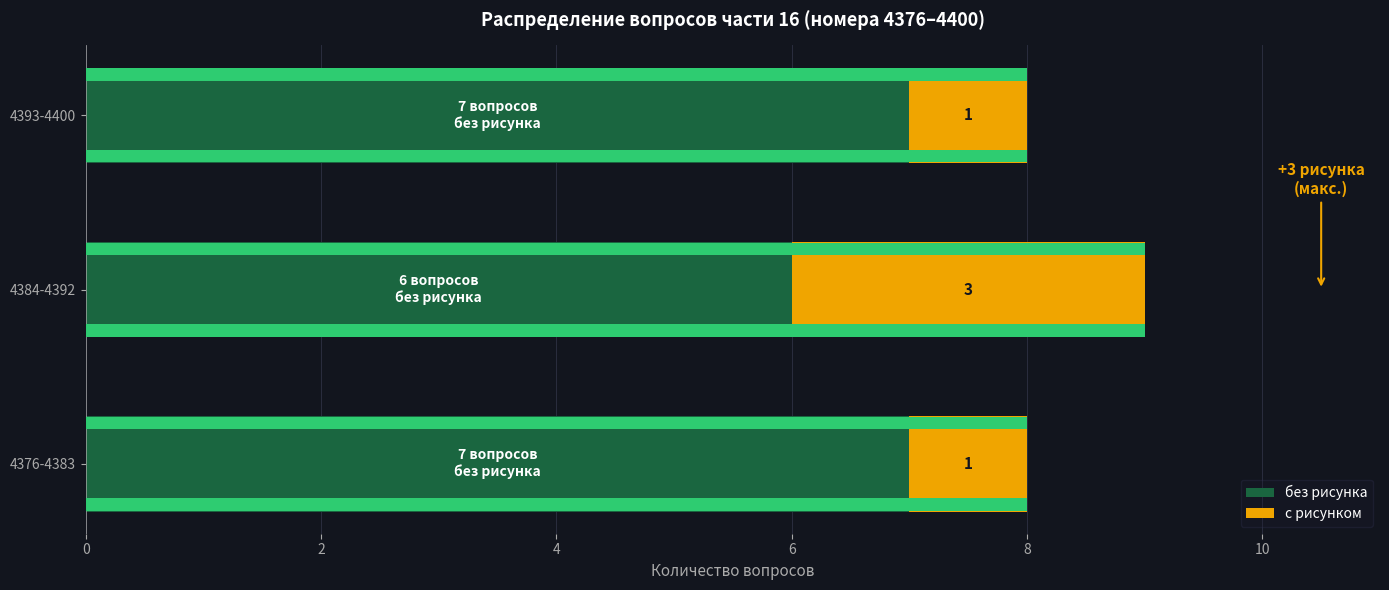

What is the sum of the без рисунка values at 4393-4400 and 4384-4392?

13